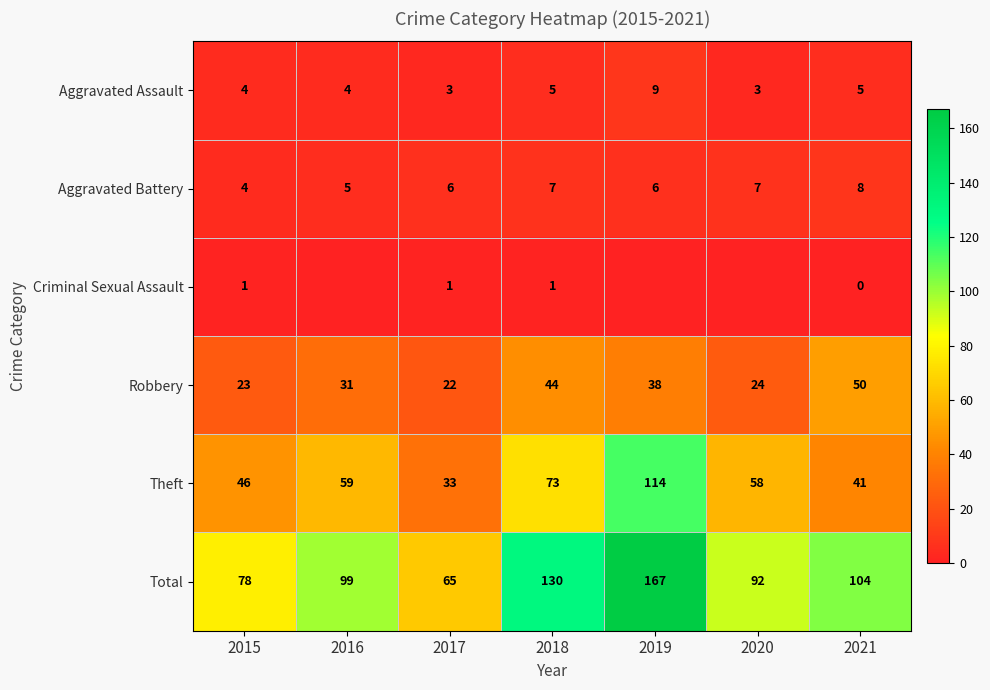

At which category is the sum across all series the highest?

2019